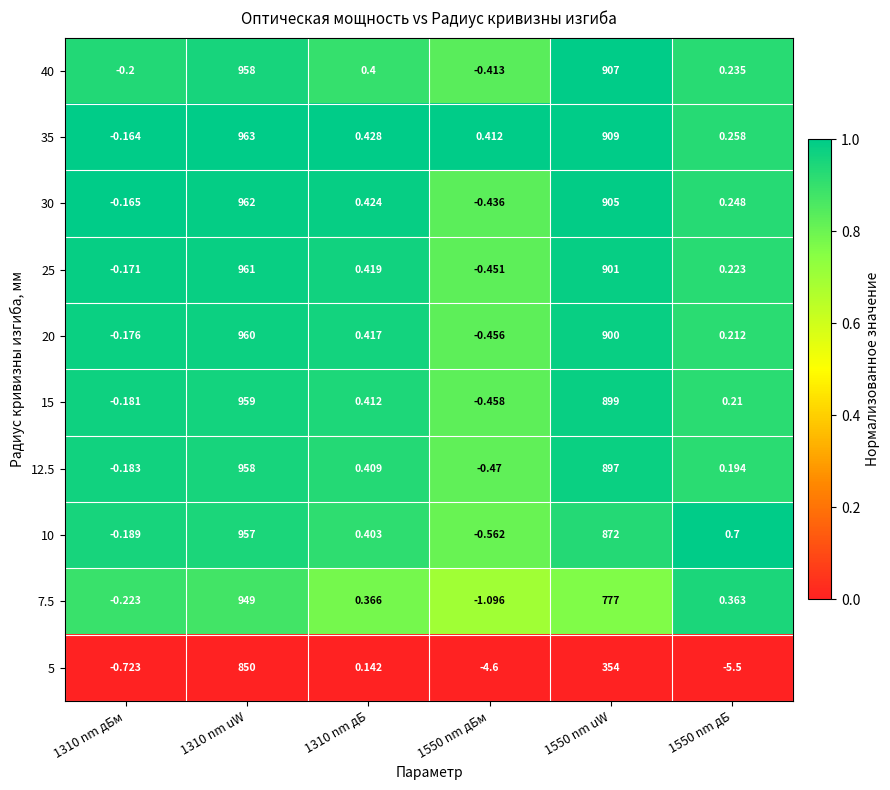

Which category has the highest value across all series?

1310 nm uW